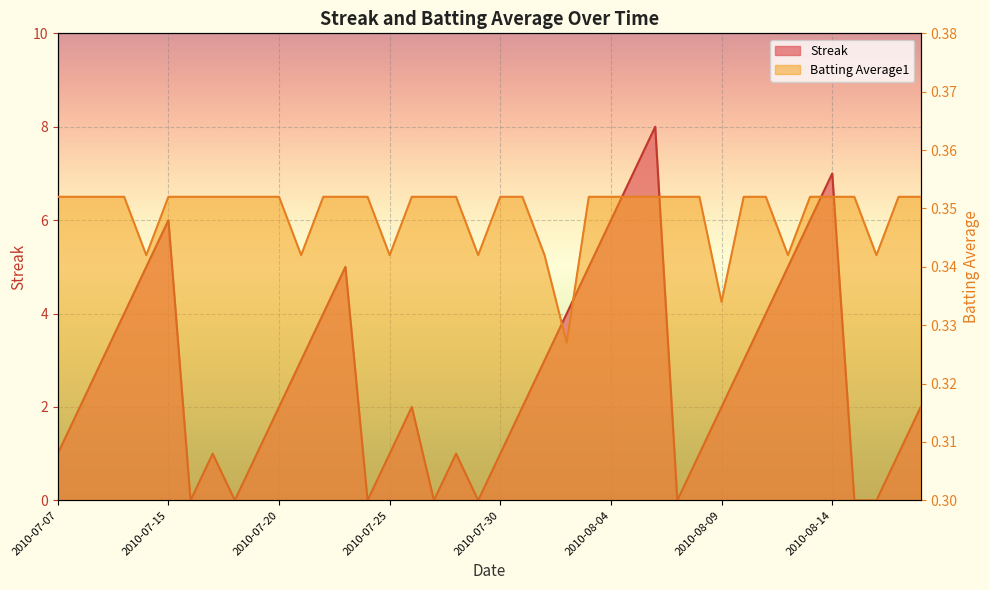

List the series in order of their overall mean, lowest first.

Batting Average1, Streak